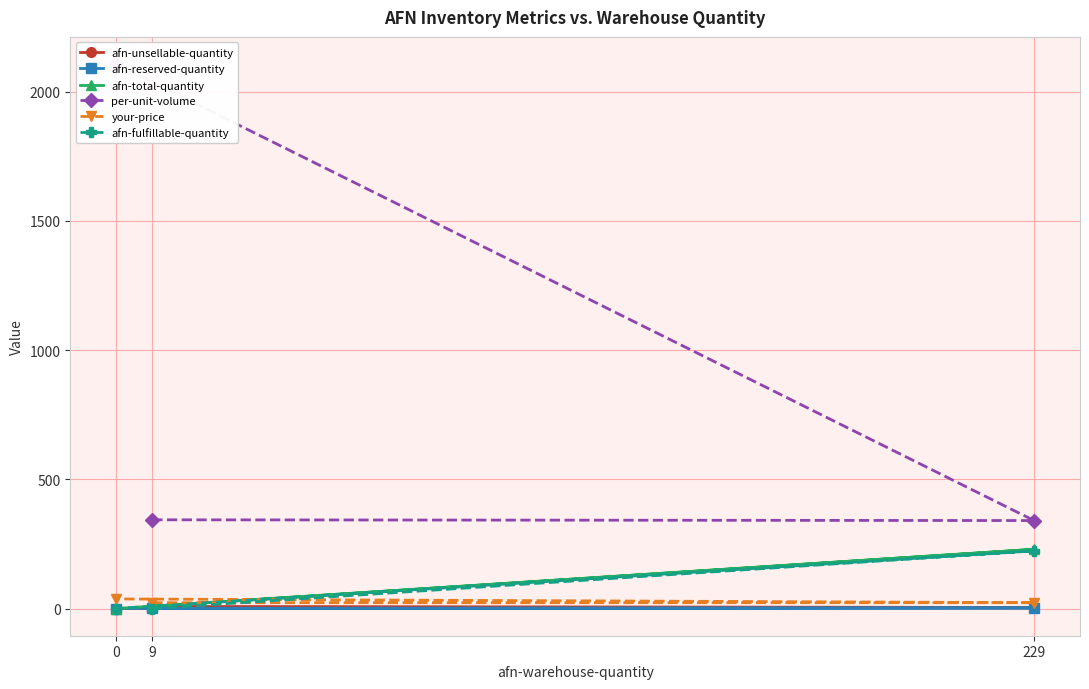

What is the average value of the afn-reserved-quantity series?

1.0